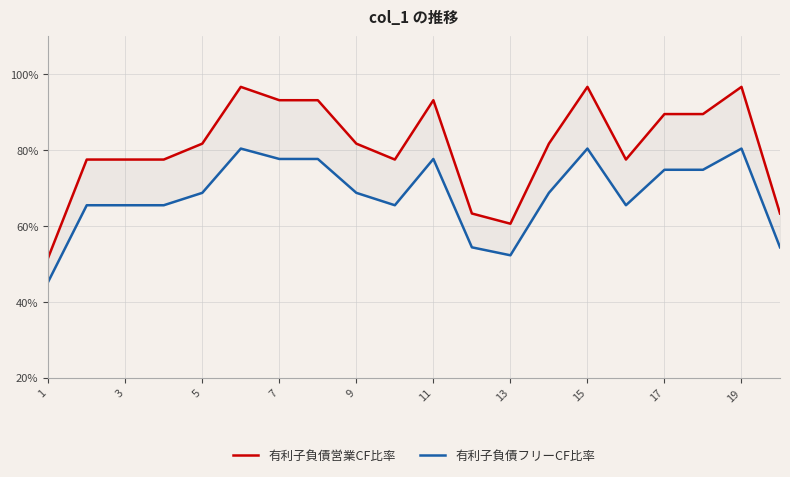

The value of 有利子負債営業CF比率 at 1 is 51.6. True or false?

True